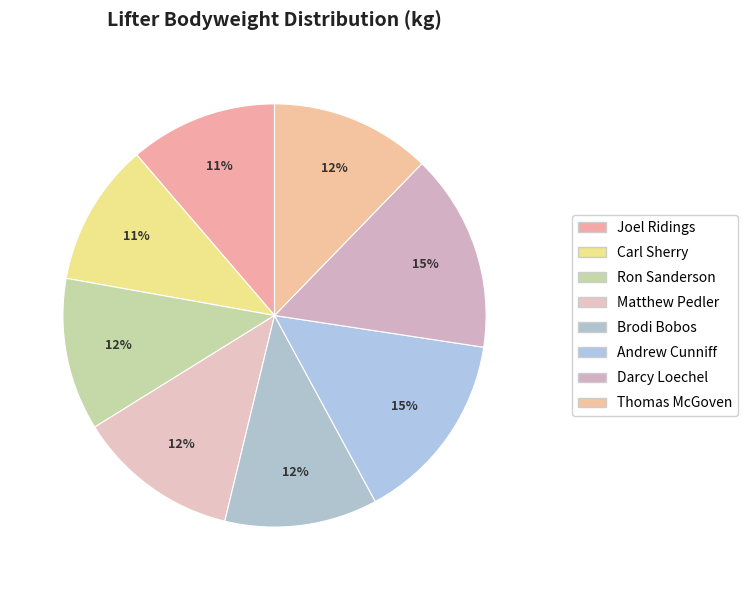

To the nearest percent, what percentage of the pie is Darcy Loechel?

15%